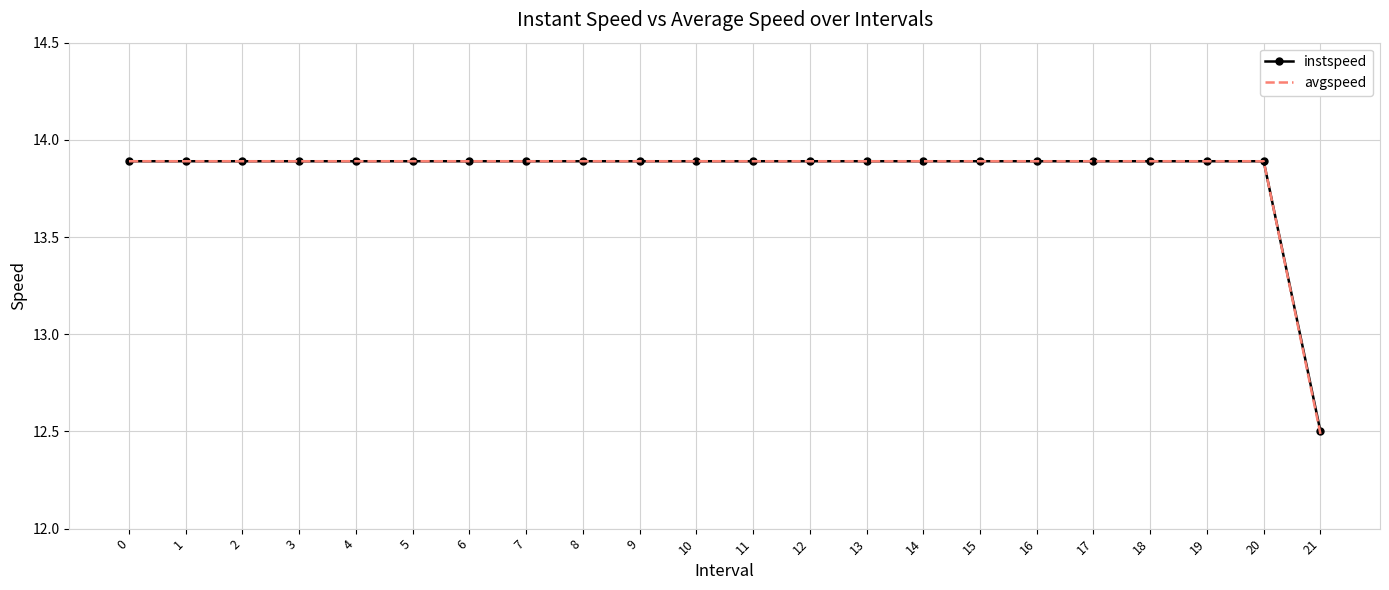

Reading left to right, transcribe all the data shown in this chart.

instspeed: 13.9	13.9	13.9	13.9	13.9	13.9	13.9	13.9	13.9	13.9	13.9	13.9	13.9	13.9	13.9	13.9	13.9	13.9	13.9	13.9	13.9	12.5
avgspeed: 13.9	13.9	13.9	13.9	13.9	13.9	13.9	13.9	13.9	13.9	13.9	13.9	13.9	13.9	13.9	13.9	13.9	13.9	13.9	13.9	13.9	12.5